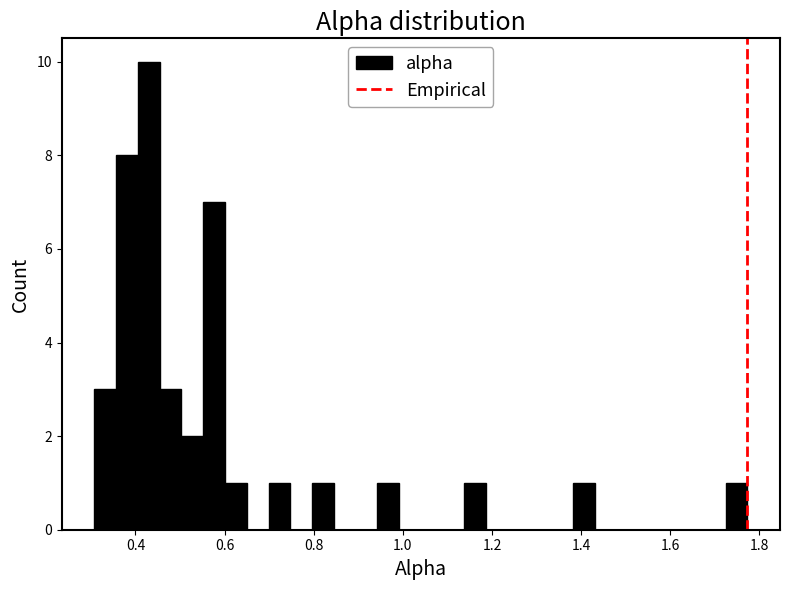

Around what value on the x-axis is the tallest bar? Give the approximate position of its centre, as read against the axis.

0.44